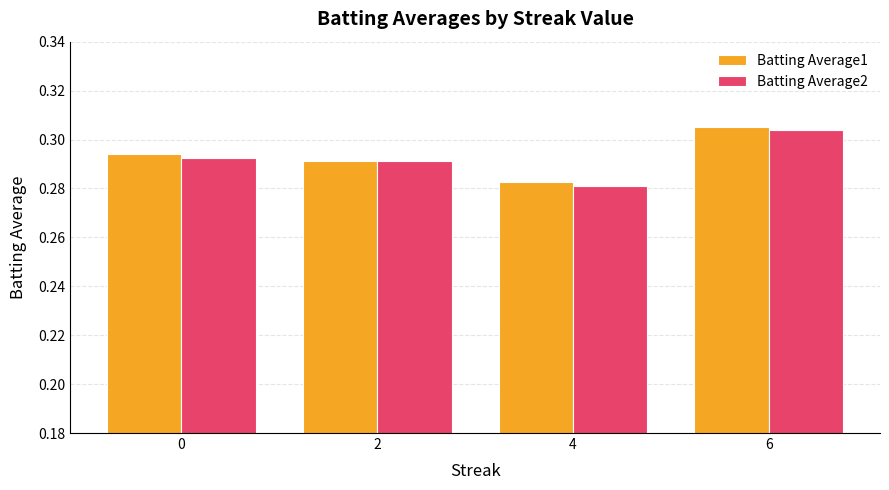

What is the sum of the Batting Average1 values at 6 and 2?

0.6